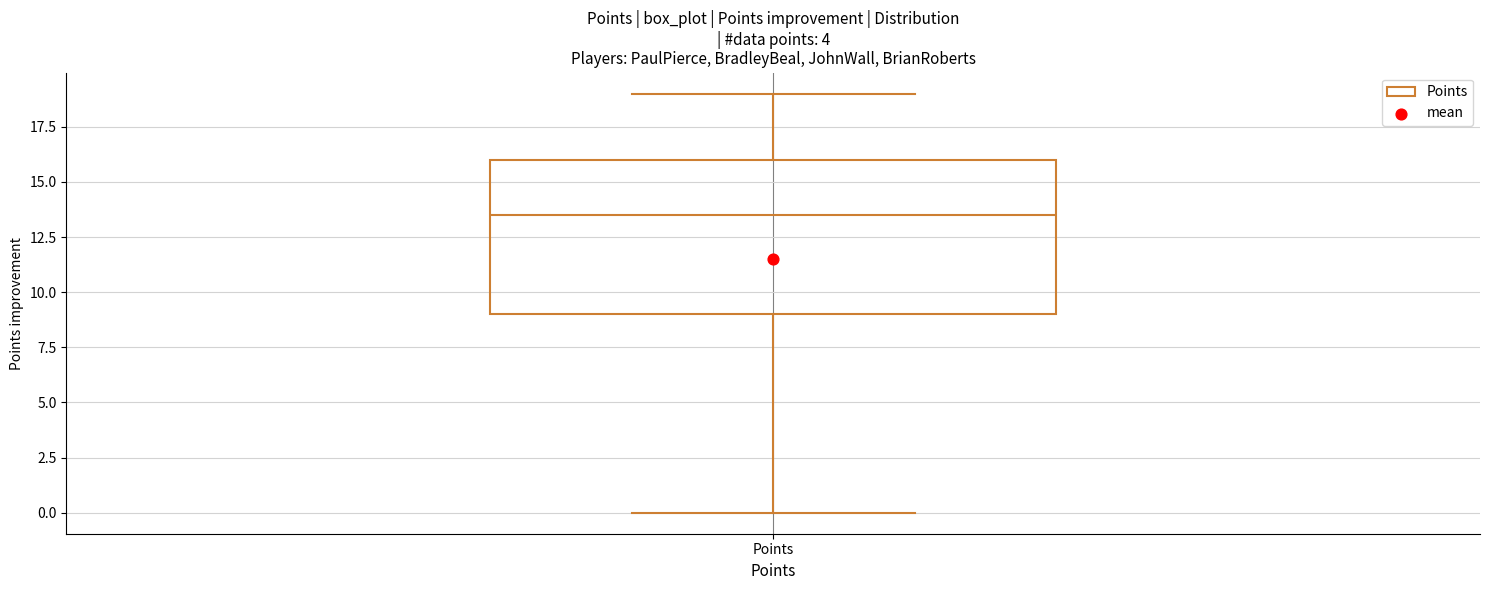

Read this box plot against the y-axis: the position of the median line, the range covered by the box, and the ends of both whiskers. The values are not printed on the chart, so give them approximately, as read against the axis.

median 13.5, box 9.0 to 16.0, whiskers 0.0 to 19.0